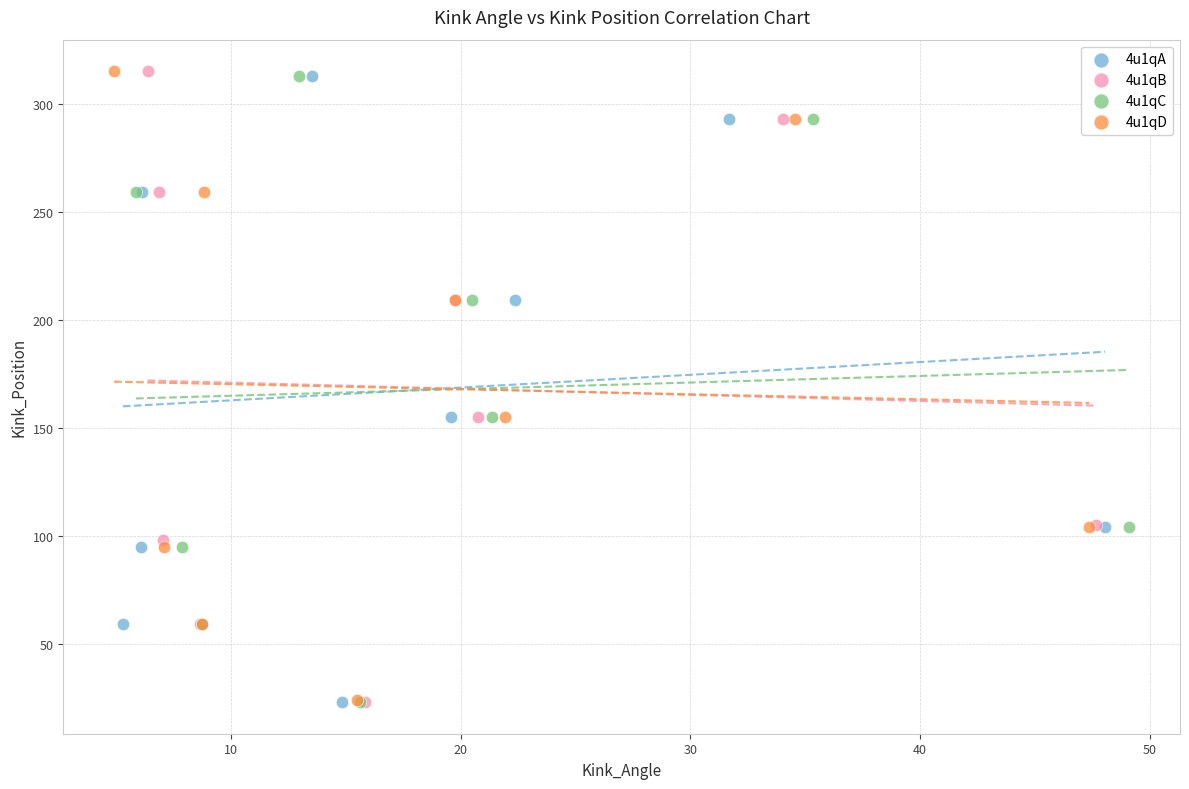

Which series has the largest Y range (max minus min)?

4u1qB